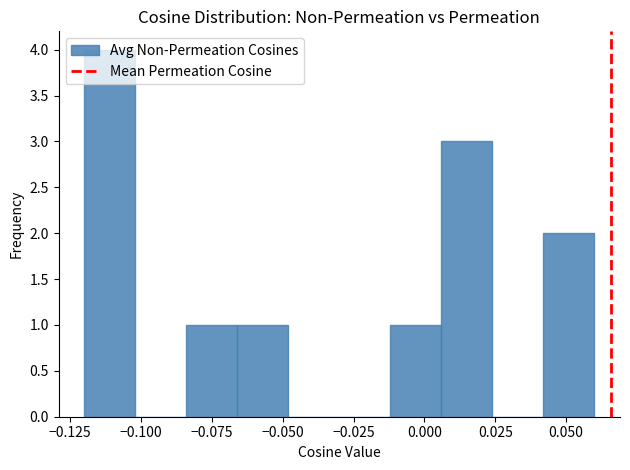

Read against the x-axis, roughly where is the centre of the tallest bar?

-0.110